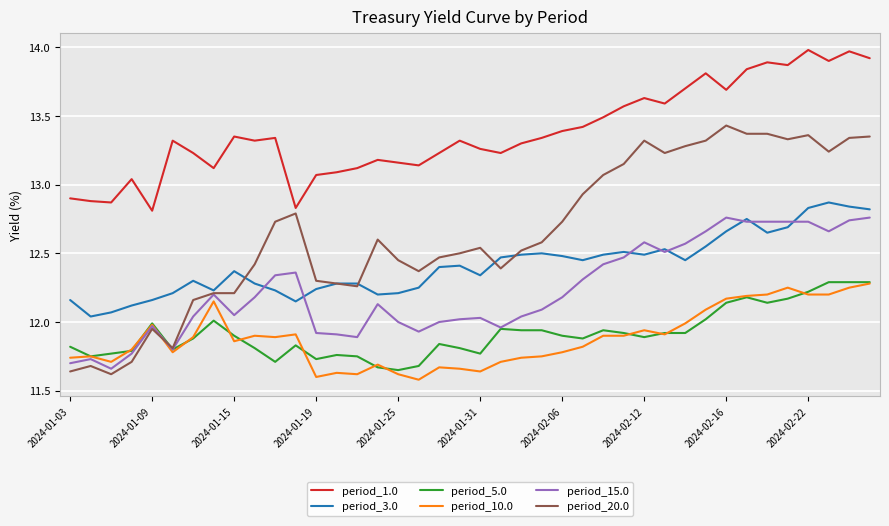

Which series has the largest range (max minus min)?

period_20.0